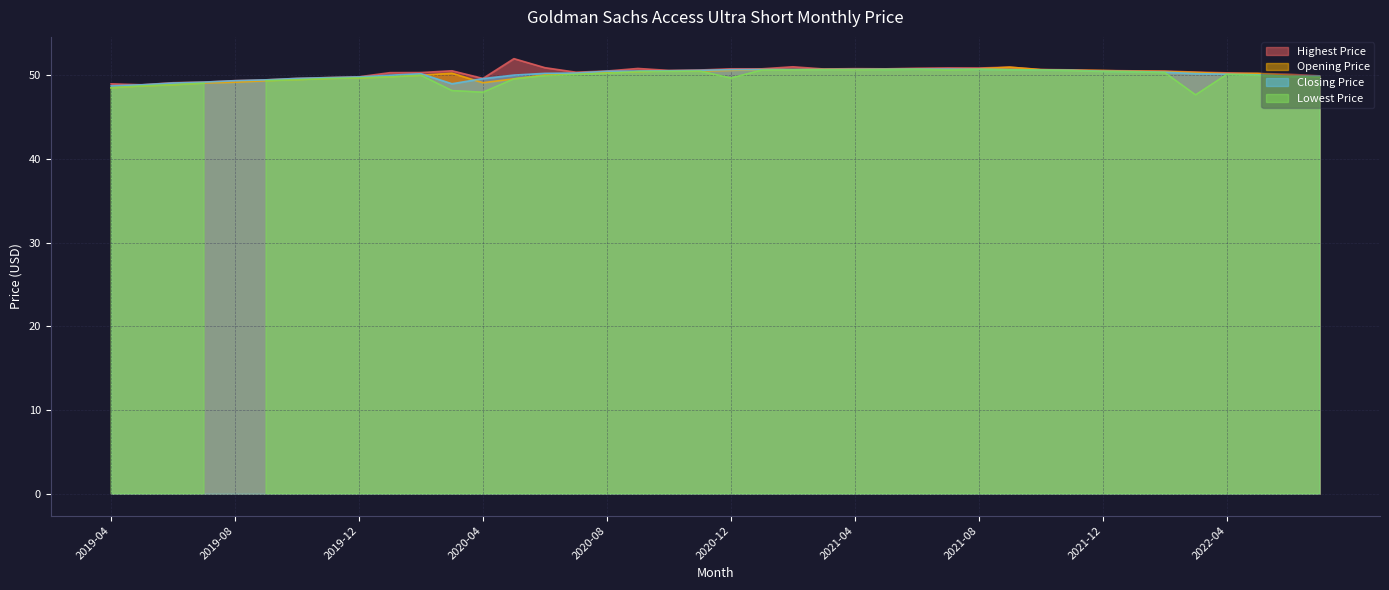

Is it true that Highest Price equals 50.8 at 2020-12?

True